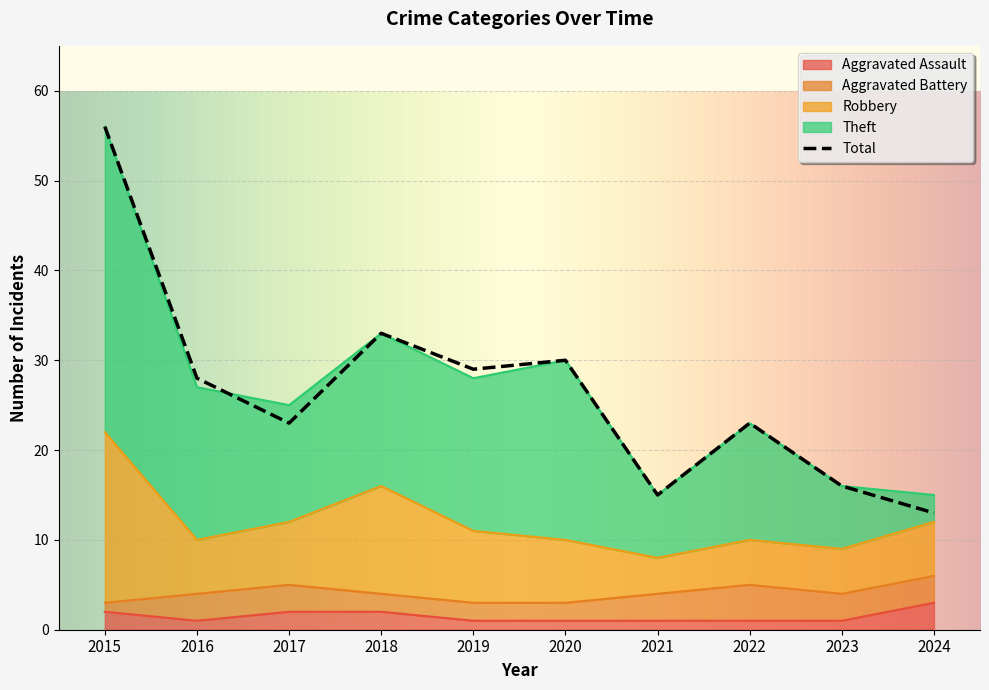

At how many categories does at least one series exceed 16?

7